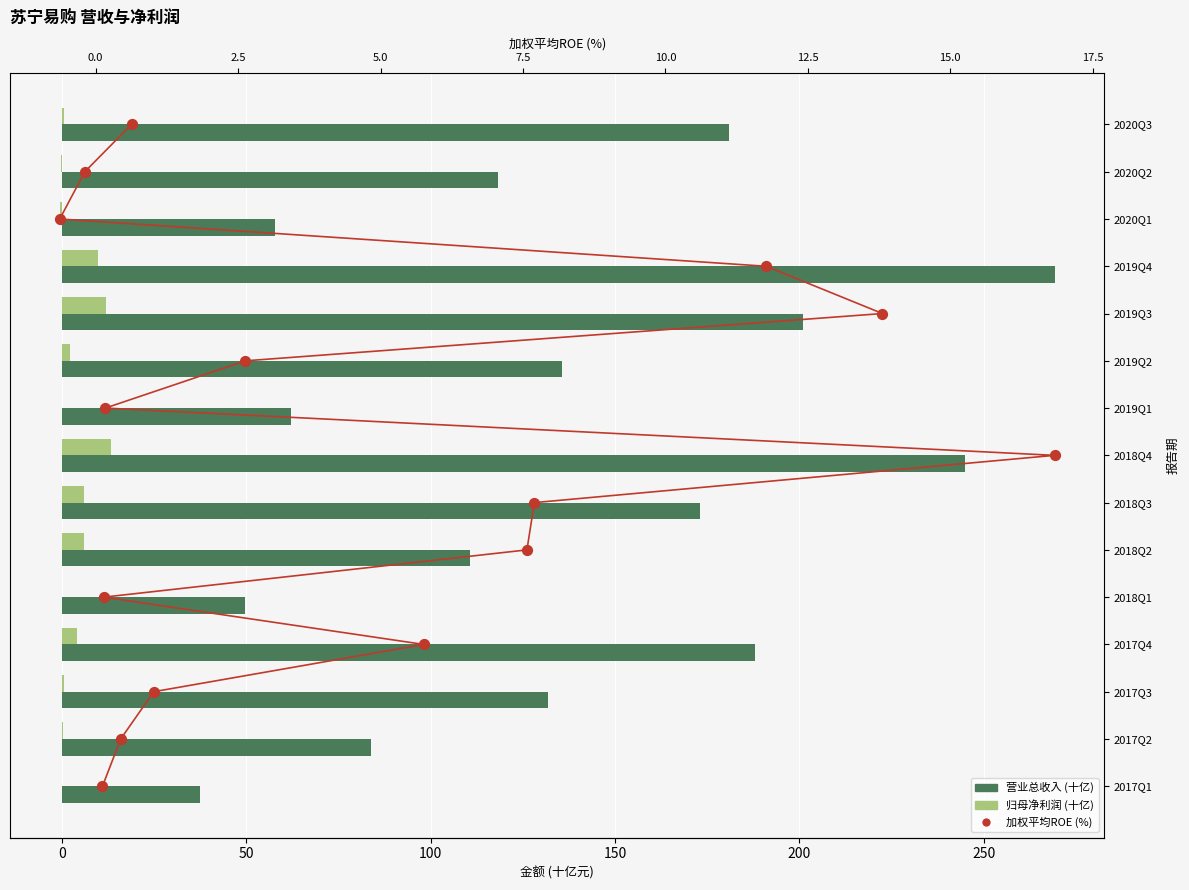

At how many categories does at least one series exceed 47?

14